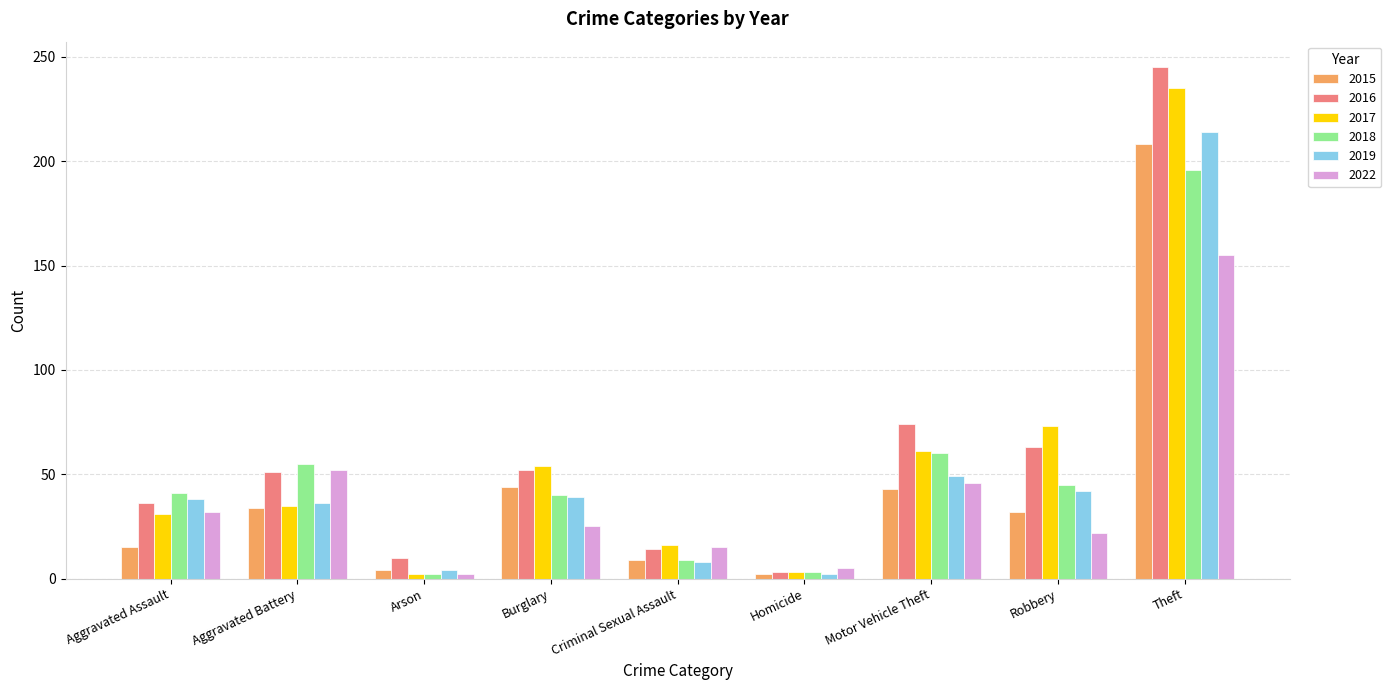

What is the highest value of the 2017 series?

235